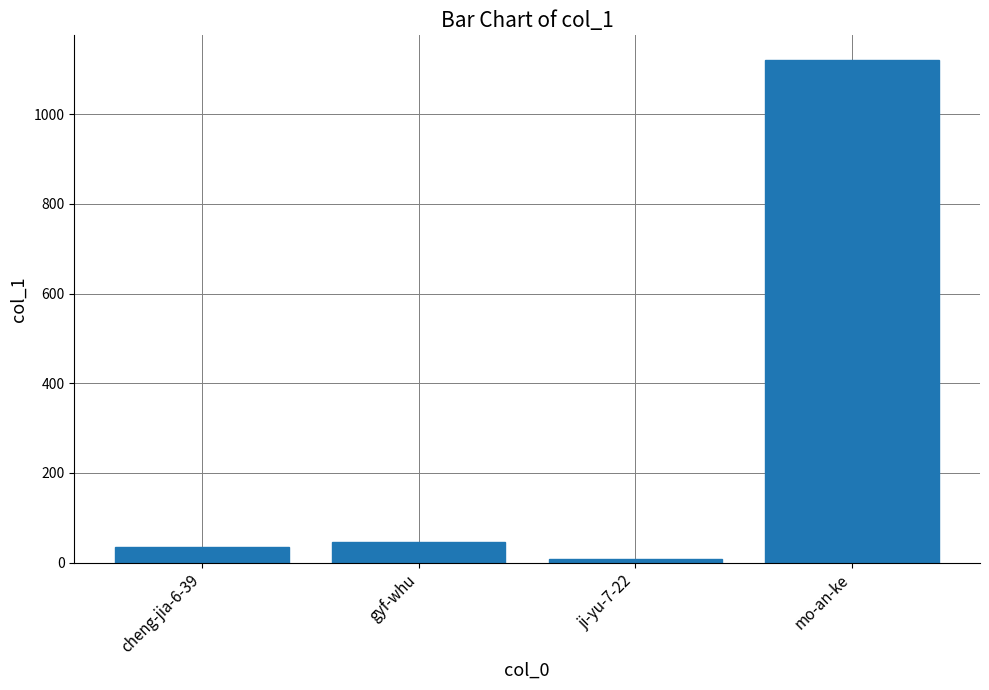

Reading left to right, transcribe all the data shown in this chart.

36	45	9	1120